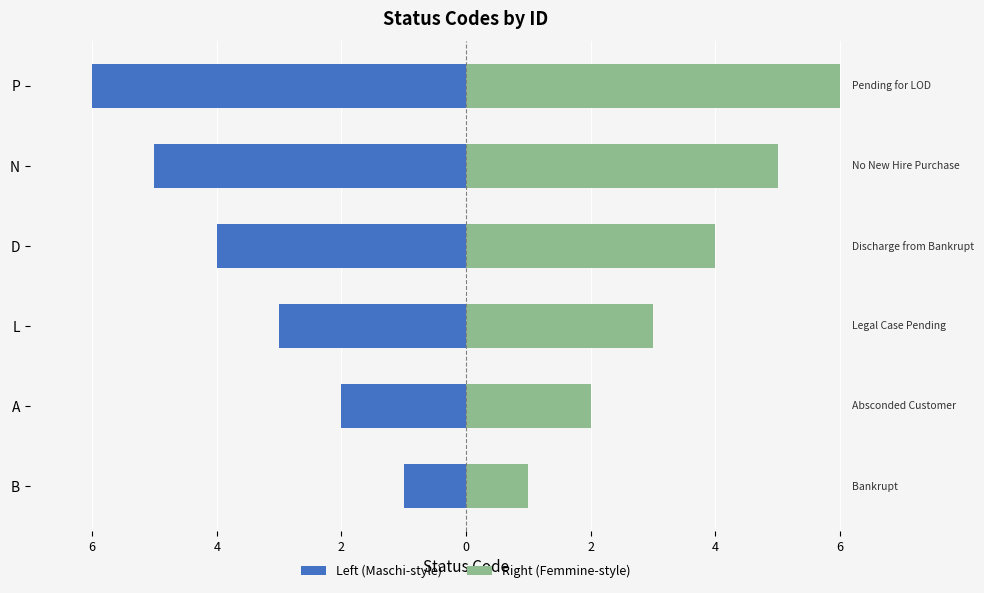

Reading left to right, what are all the values shown in this chart?

Left (Maschi-style): -1	-2	-3	-4	-5	-6
Right (Femmine-style): 1	2	3	4	5	6